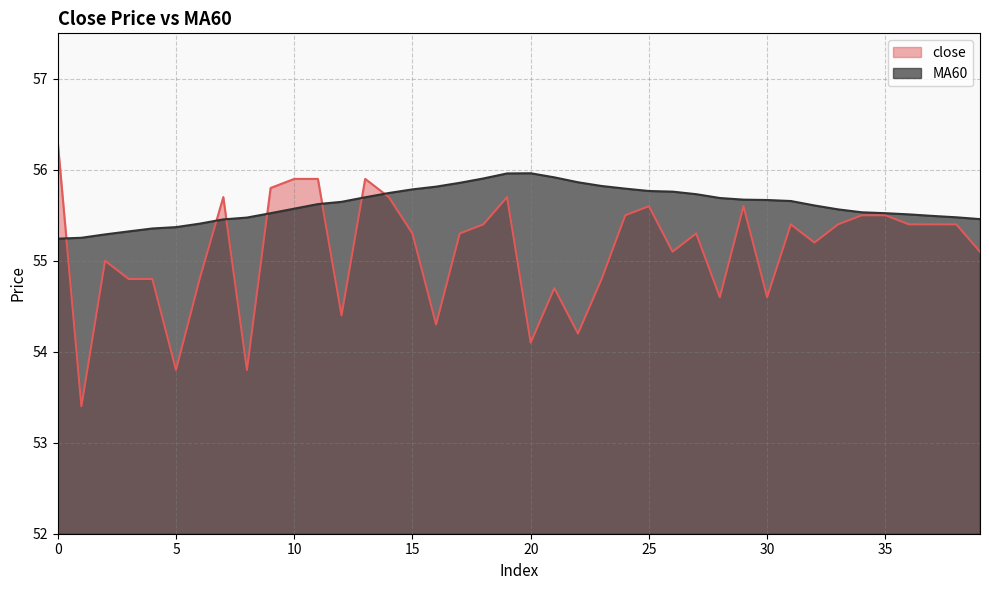

Which series ends up on top after the final intersection of MA60 and close?

MA60